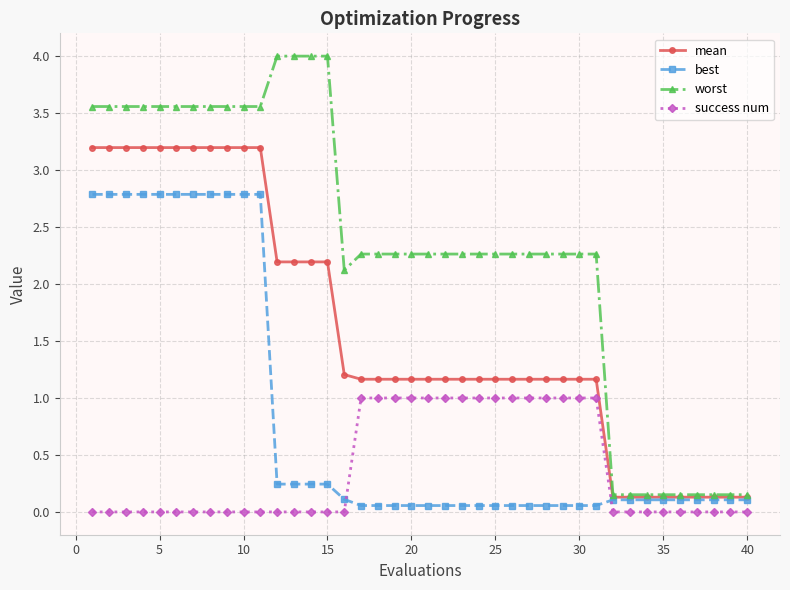

Which series has the largest range (max minus min)?

worst